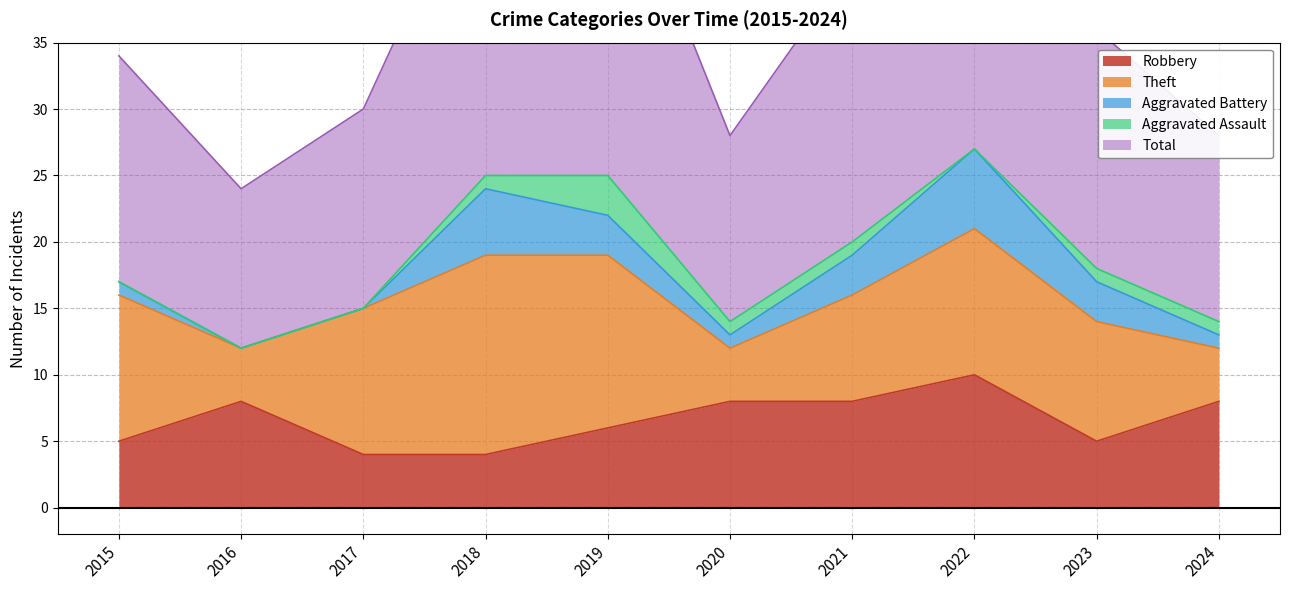

Reading left to right, extract all data points from this chart.

Robbery: 5	8	4	4	6	8	8	10	5	8
Theft: 11	4	11	15	13	4	8	11	9	4
Aggravated Battery: 1	0	0	5	3	1	3	6	3	1
Aggravated Assault: 0	0	0	1	3	1	1	0	1	1
Total: 17	12	15	25	26	14	21	28	18	14